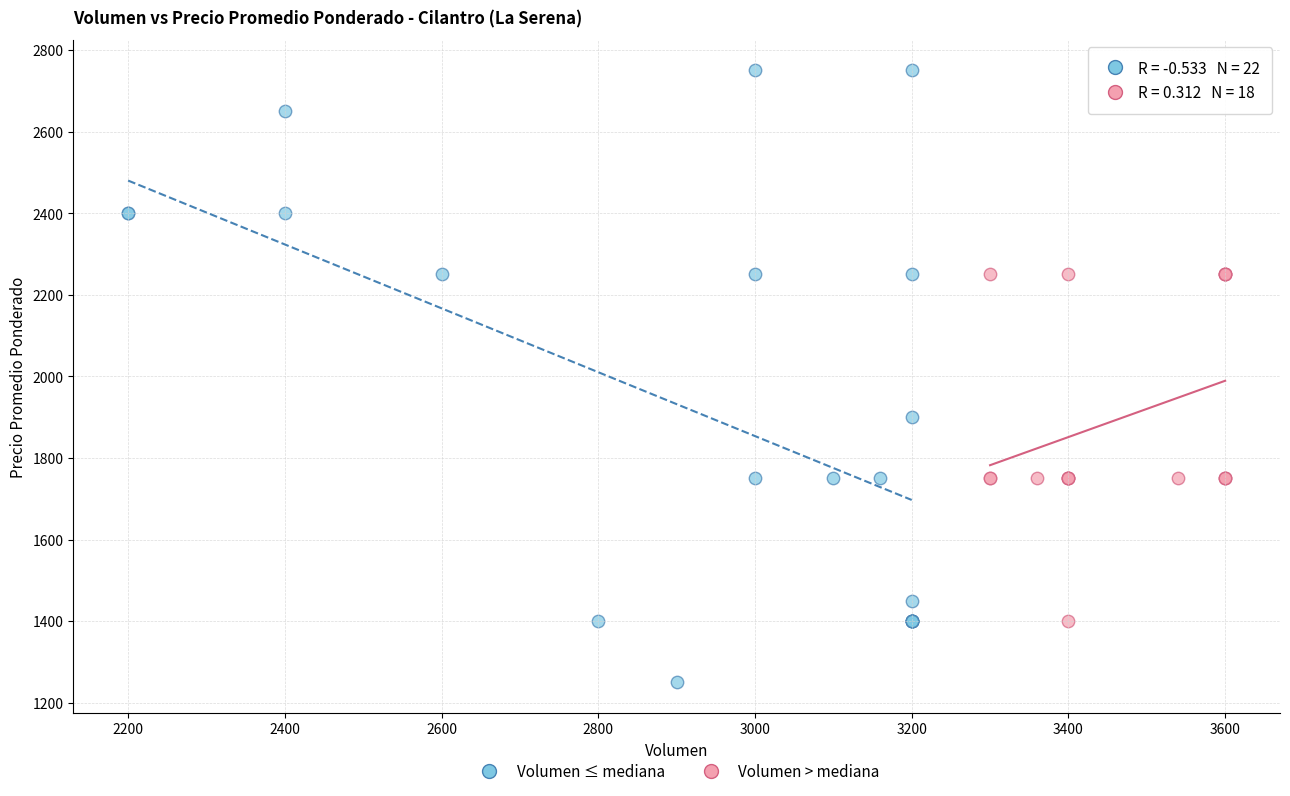

What are all the series names shown in the legend?

Volumen ≤ mediana, Volumen > mediana